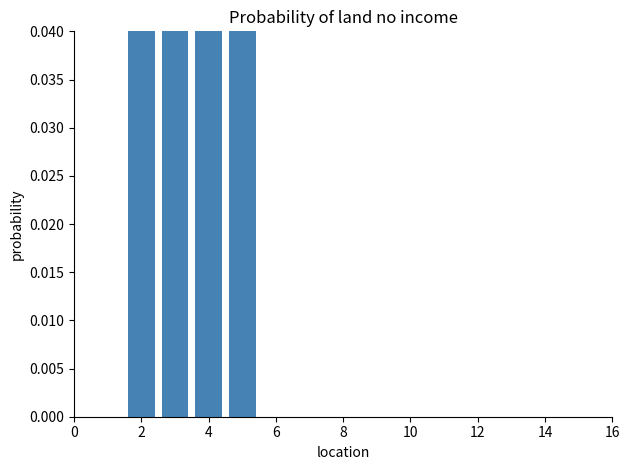

What is the value of the 1st bar from the left?

0.1